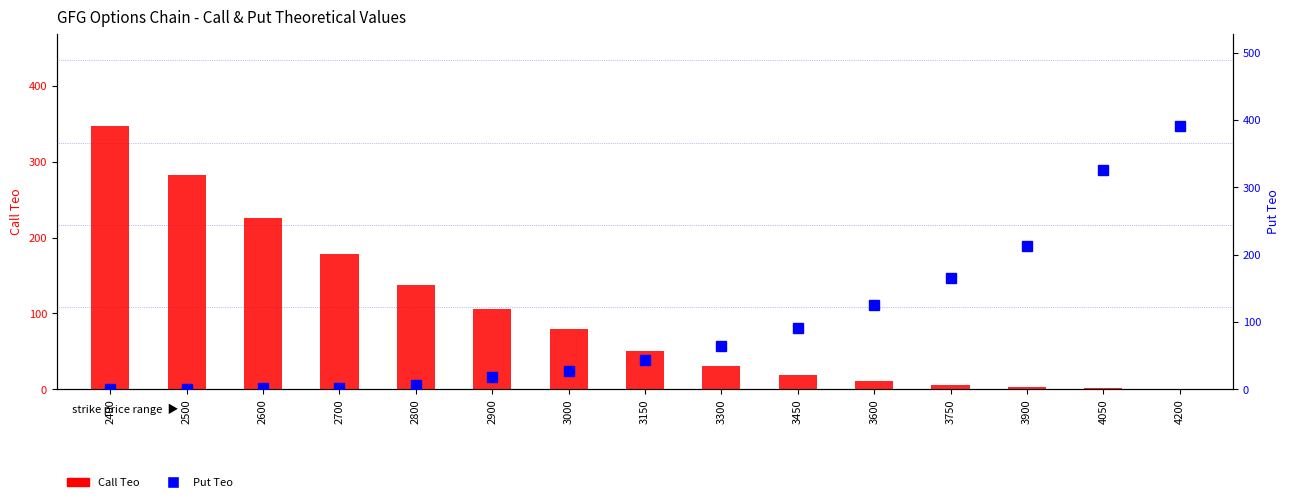

Reading left to right, extract all data points from this chart.

Call Teo: 2400=346.8	2500=282.6	2600=226.3	2700=178.3	2800=138.1	2900=105.3	3000=79.0	3150=50.0	3300=30.7	3450=18.3	3600=10.7	3750=6.1	3900=3.4	4050=1.9	4200=1.0
Put Teo: 2400=0.1	2500=0.2	2600=1.4	2700=2.4	2800=7.2	2900=18.3	3000=27.4	3150=43.0	3300=64.1	3450=91.3	3600=125.0	3750=165.5	3900=212.7	4050=326.0	4200=391.1